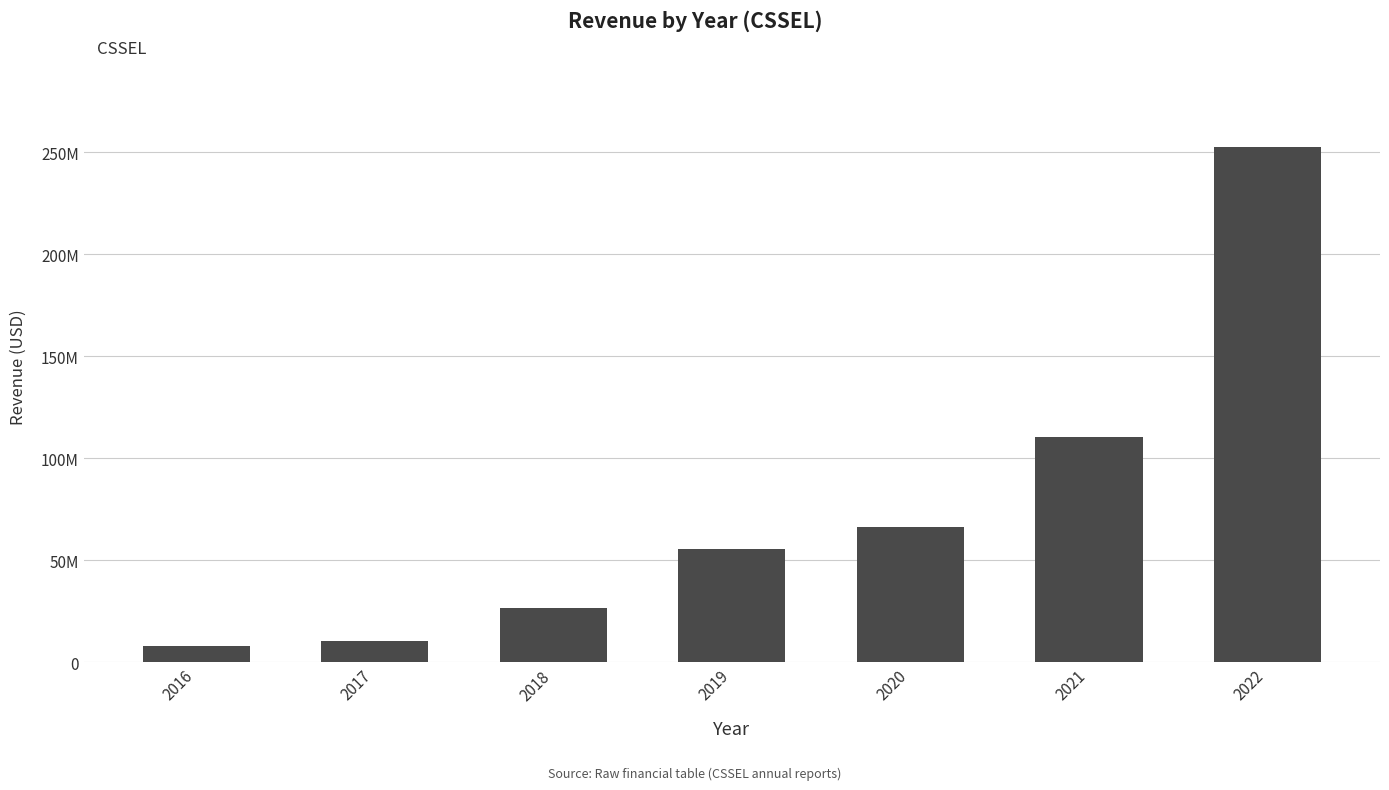

What is the minimum value shown in the chart?

8118632